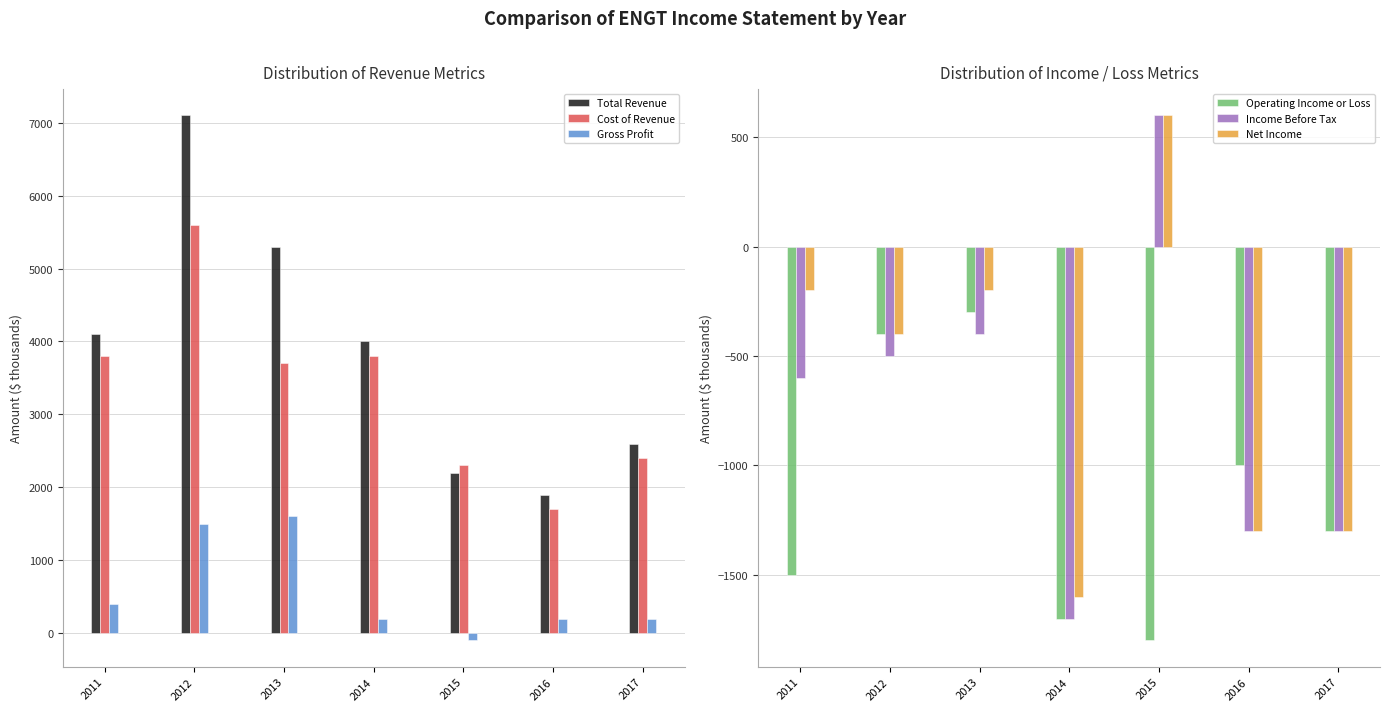

Is it true that Cost of Revenue equals 3745 at 2015?

False